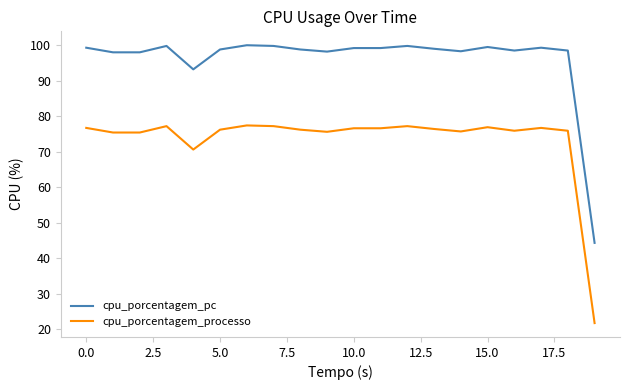

What is the difference between the maximum and minimum values in the cpu_porcentagem_pc series?

55.7